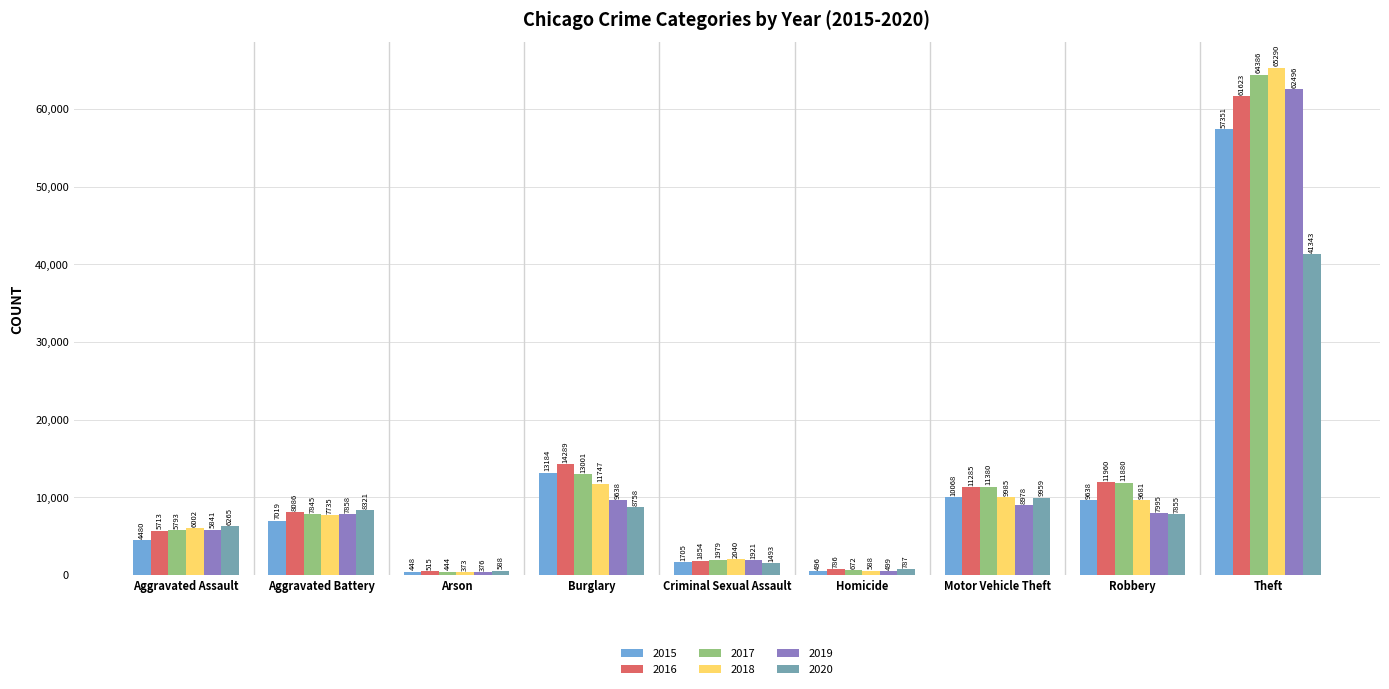

Which series has the widest spread of values?

2018